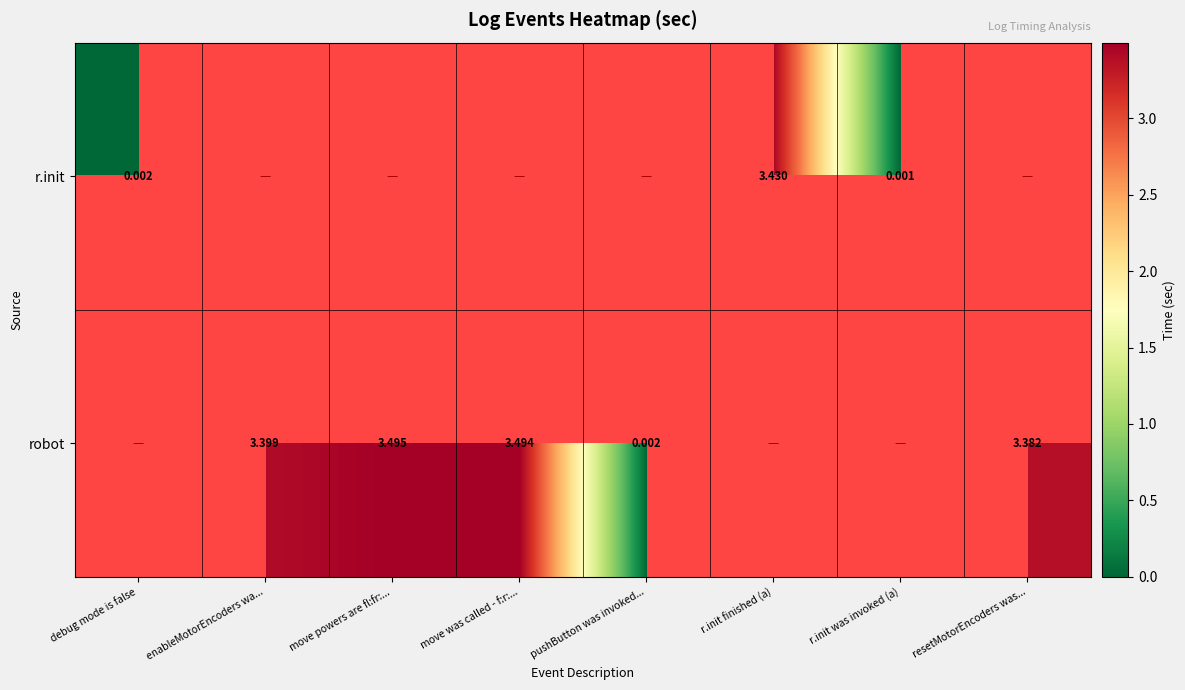

Is the value of robot at move was called - f:r:... greater than the value of r.init at debug mode is false?

Yes